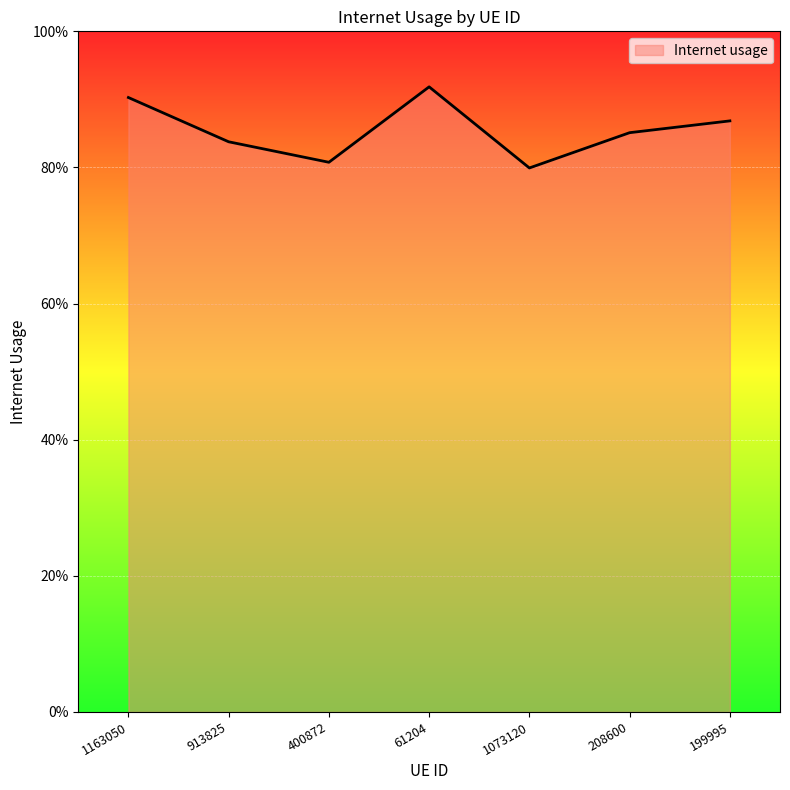

Is this an area chart (filled region under the line)?

Yes